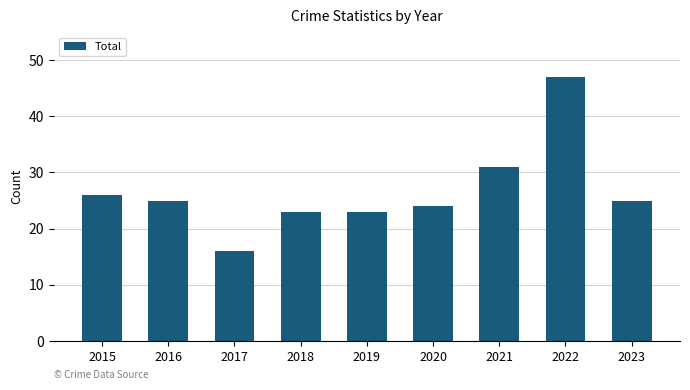

What value does the data have at 2015?

26